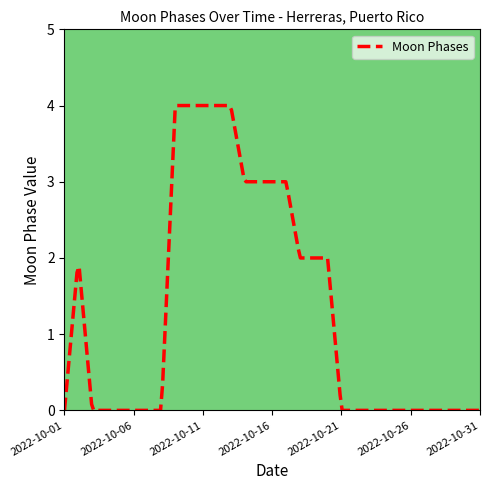

How many distinct data groups are displayed?

1